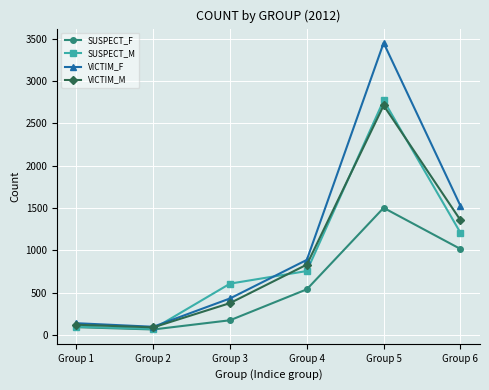

Reading left to right, extract all data points from this chart.

SUSPECT_F: Group 1=90	Group 2=63	Group 3=172	Group 4=538	Group 5=1501	Group 6=1015
SUSPECT_M: Group 1=96	Group 2=70	Group 3=605	Group 4=754	Group 5=2772	Group 6=1207
VICTIM_F: Group 1=137	Group 2=95	Group 3=430	Group 4=886	Group 5=3451	Group 6=1526
VICTIM_M: Group 1=119	Group 2=88	Group 3=375	Group 4=830	Group 5=2712	Group 6=1356